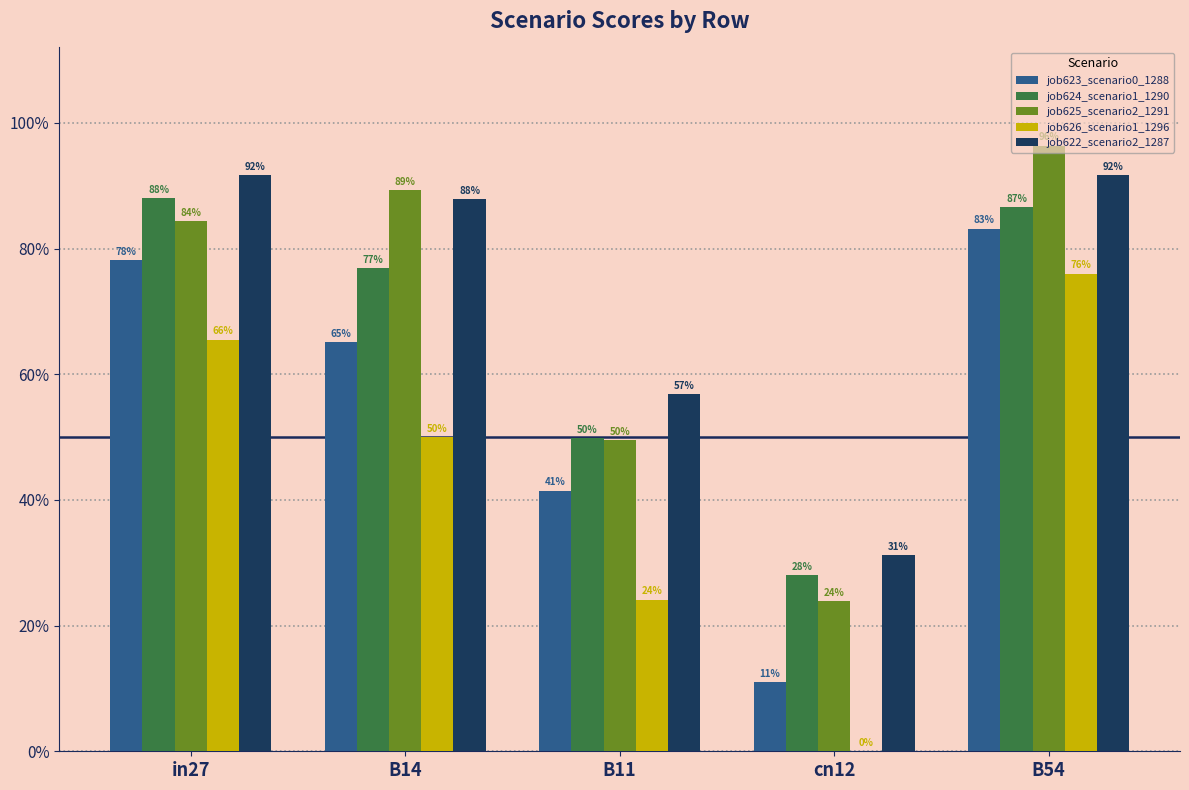

Does the chart contain stacked bars?

No